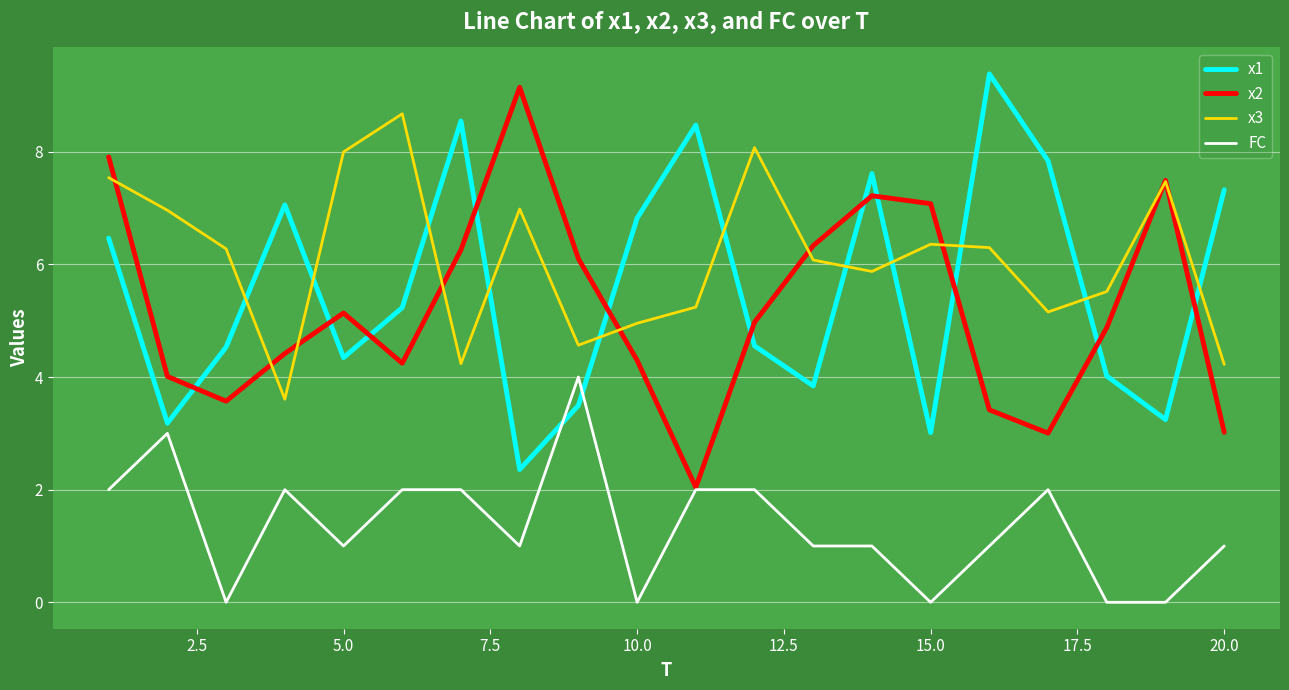

True or false: FC and x3 cross at least once.

False